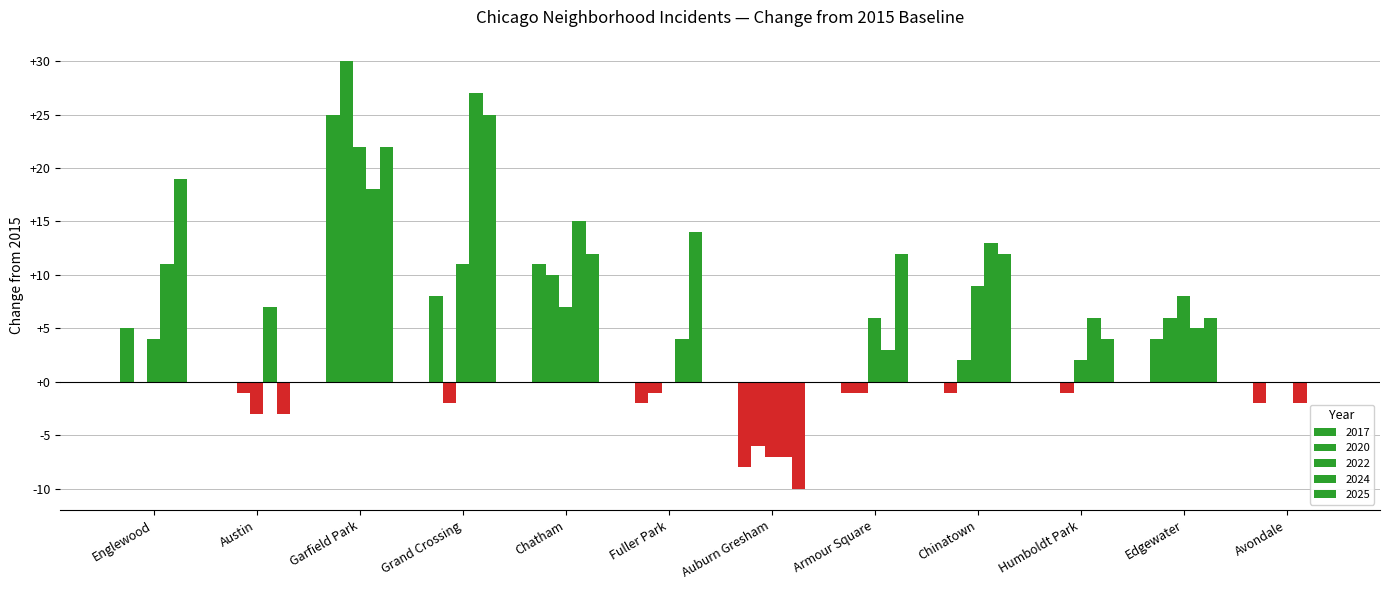

Which has a higher value, Garfield Park or Humboldt Park?

Garfield Park